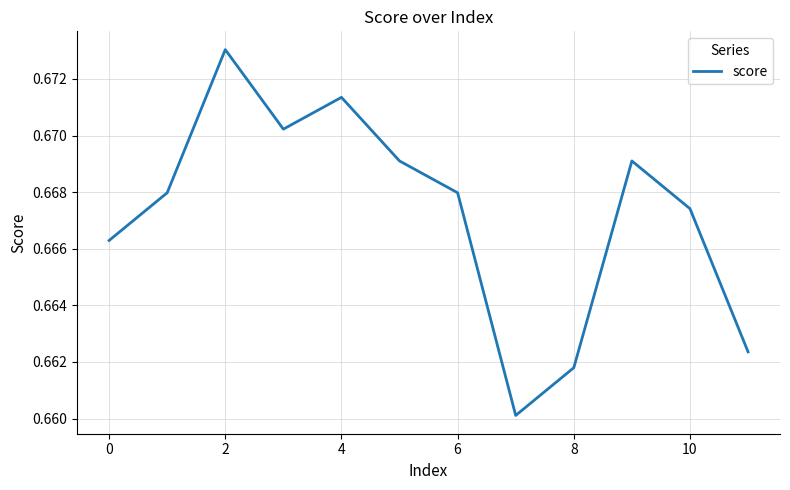

Does the chart have visible grid lines?

Yes